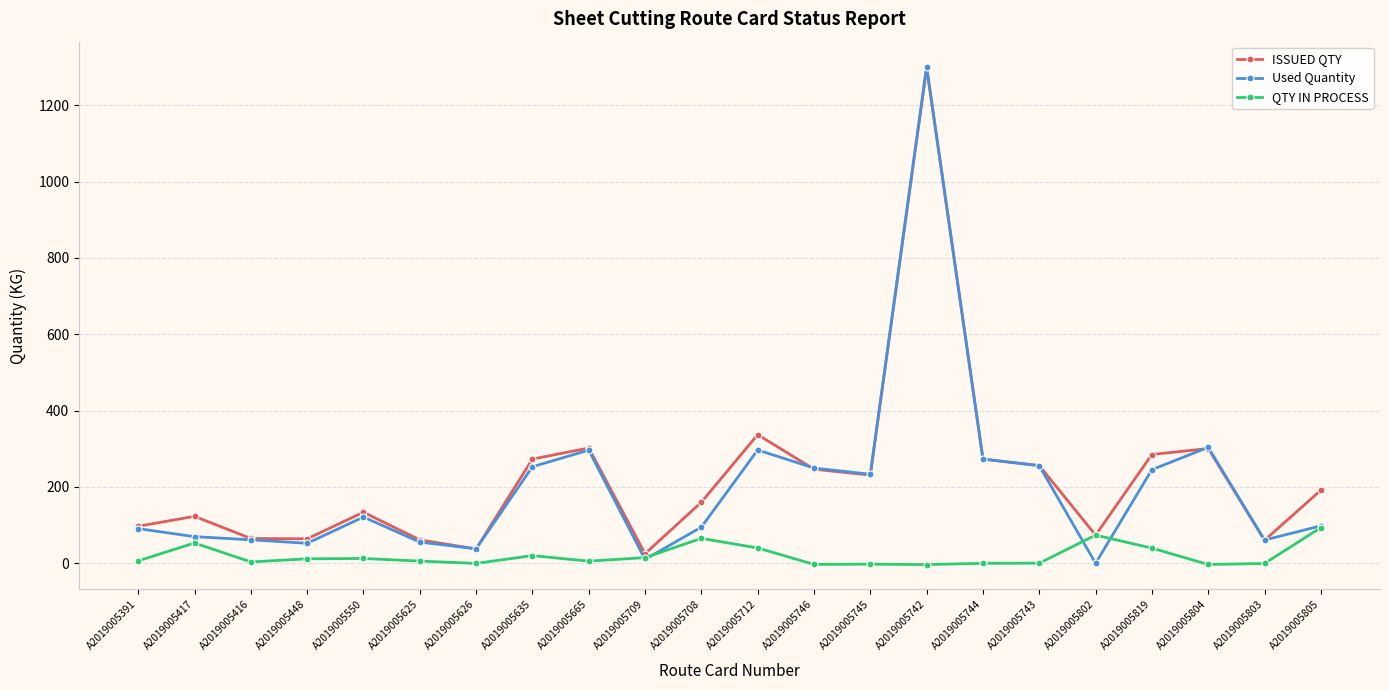

What is the lowest value of the QTY IN PROCESS series?

-3.4